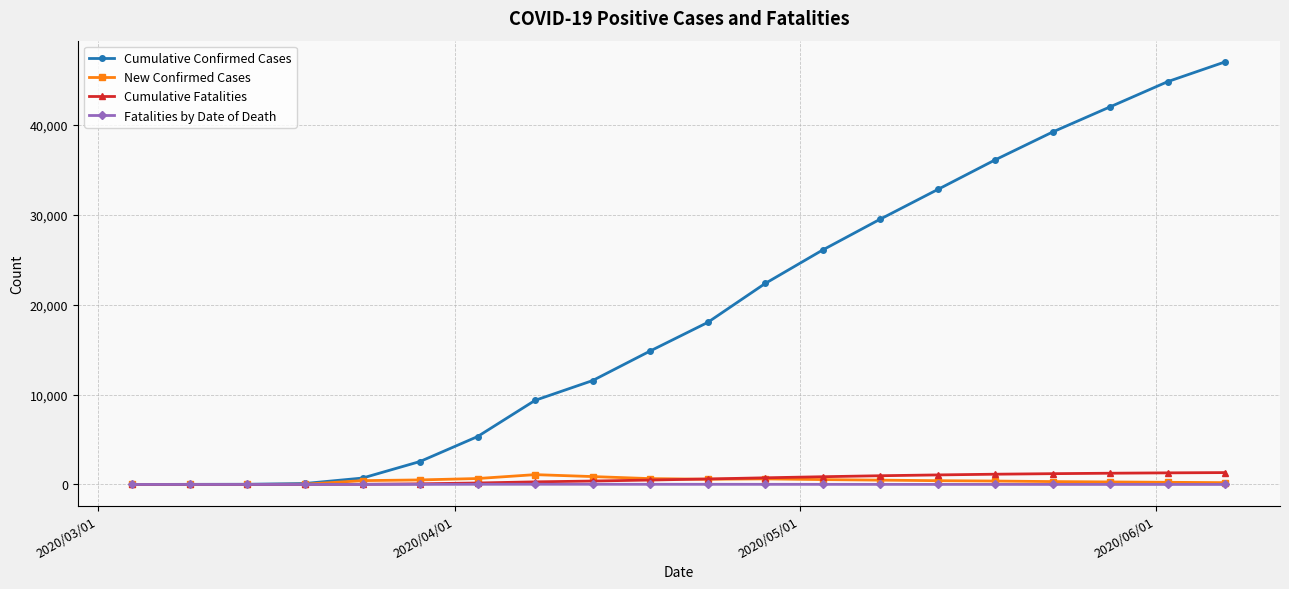

Which series has the largest total across all categories?

Cumulative Confirmed Cases